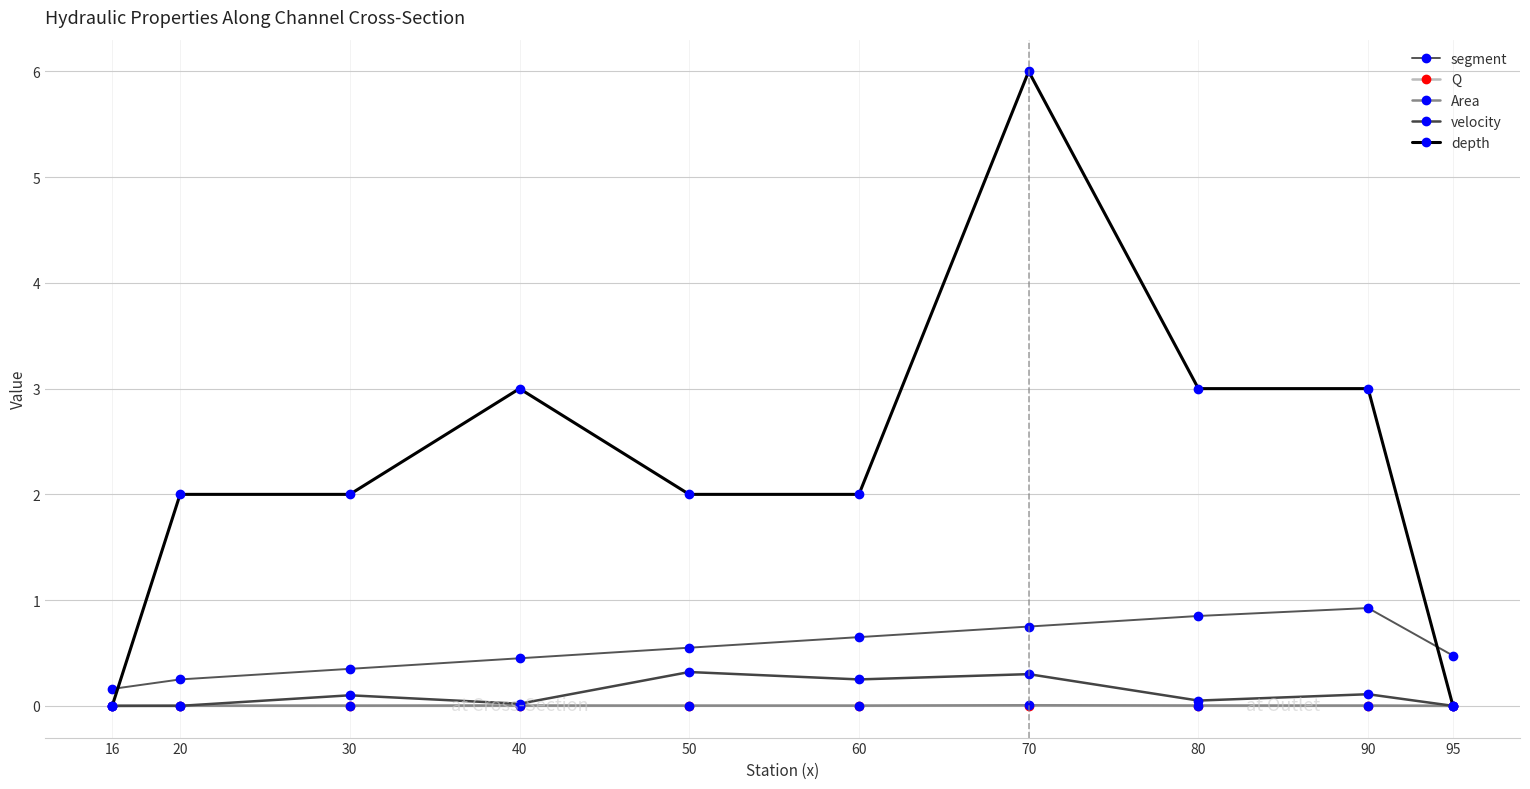

Which series has the largest total across all categories?

depth